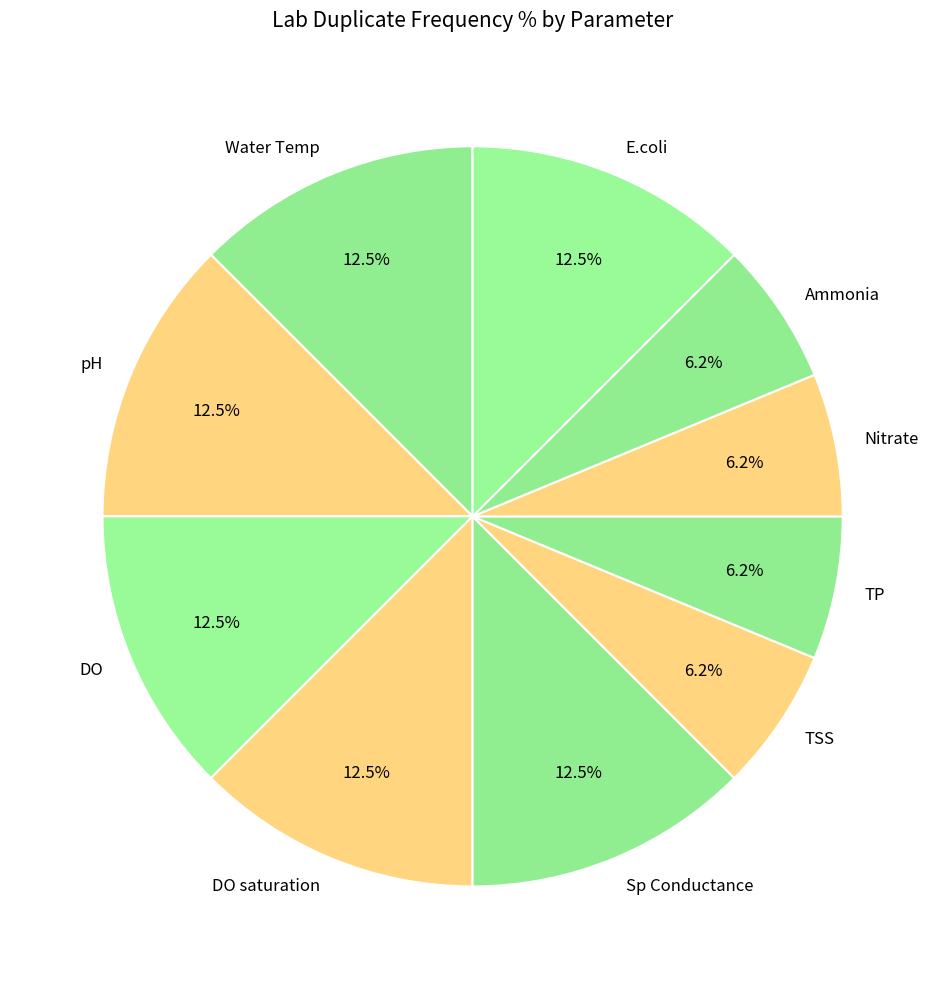

Count the number of slices in the pie.

10